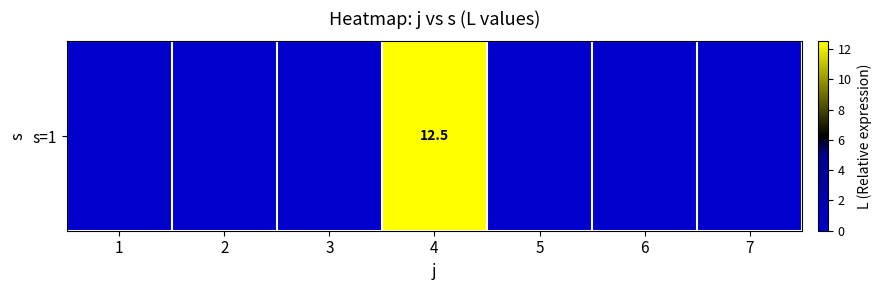

At which category does the chart reach its peak across all series?

4